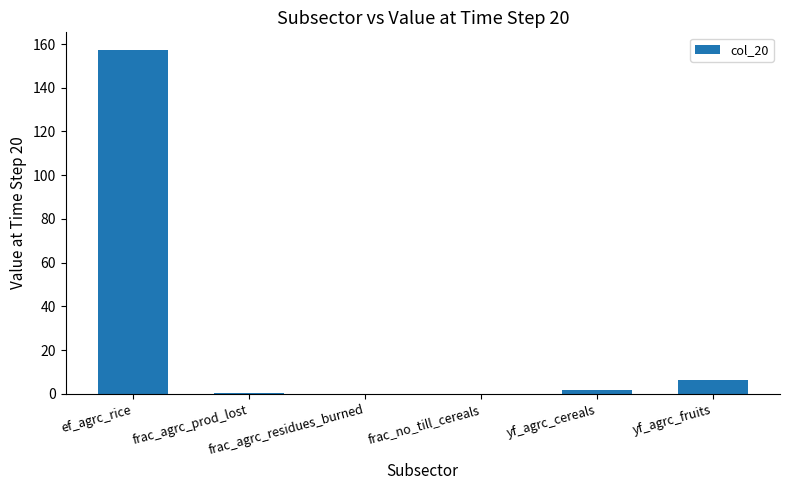

At which label does the data first exceed 1?

ef_agrc_rice